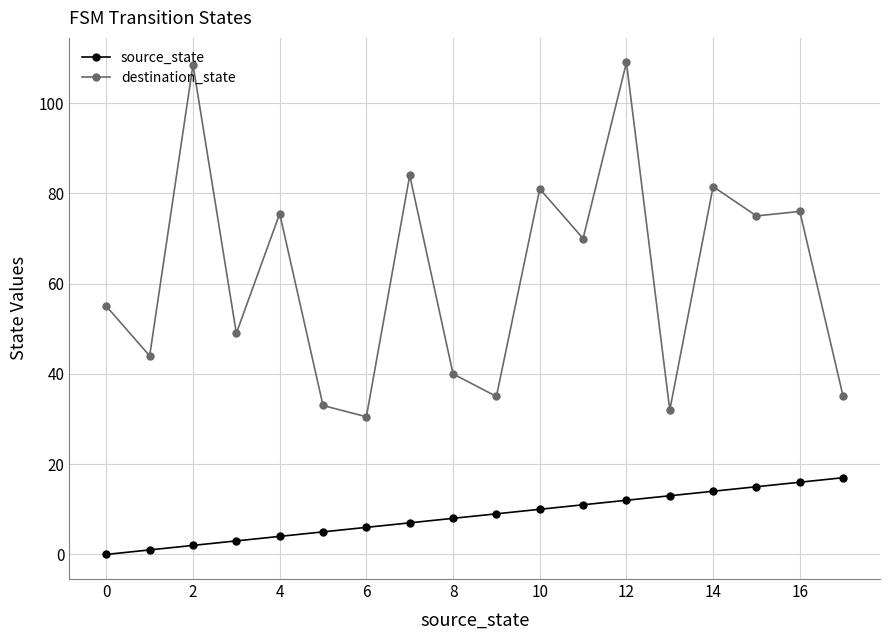

How many categories are shown in the chart?

18